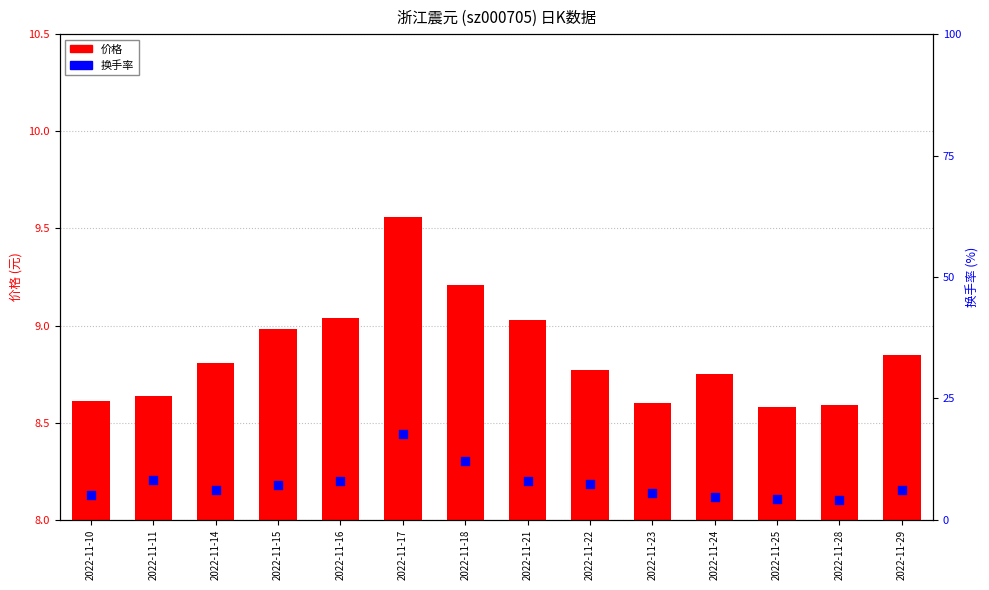

At how many categories does at least one series exceed 10?

2